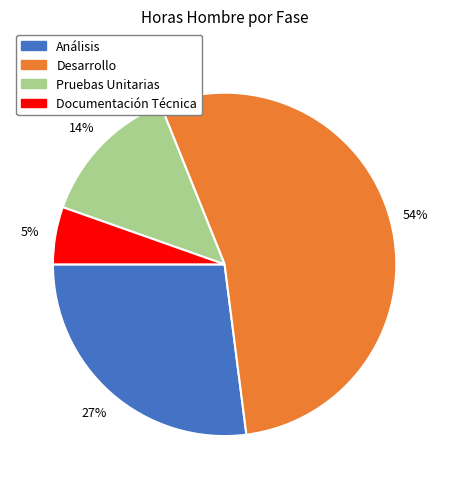

Between Documentación Técnica and Análisis, which is larger?

Análisis